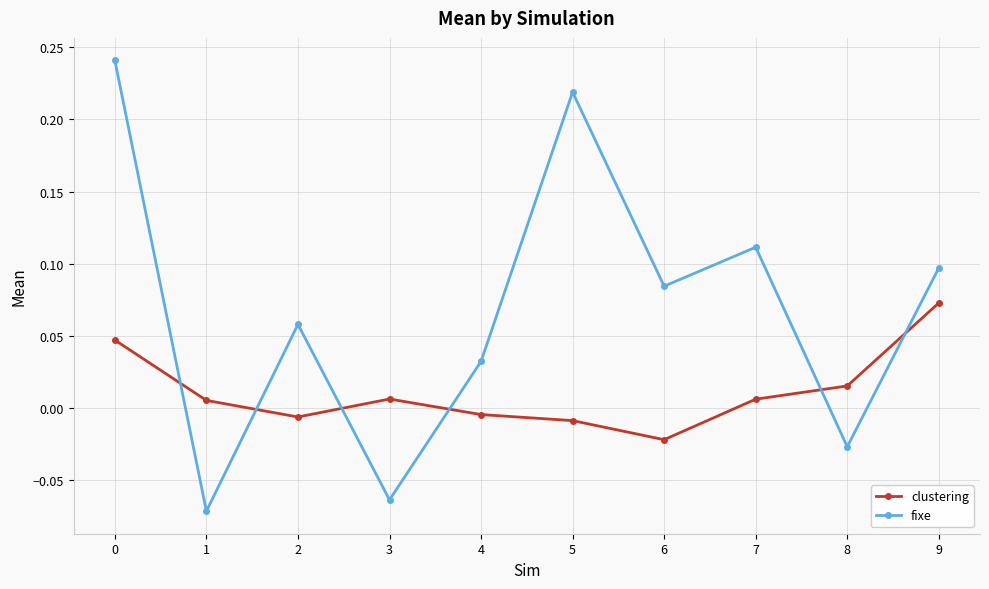

Rank the series by their average value, from lowest to highest.

clustering, fixe